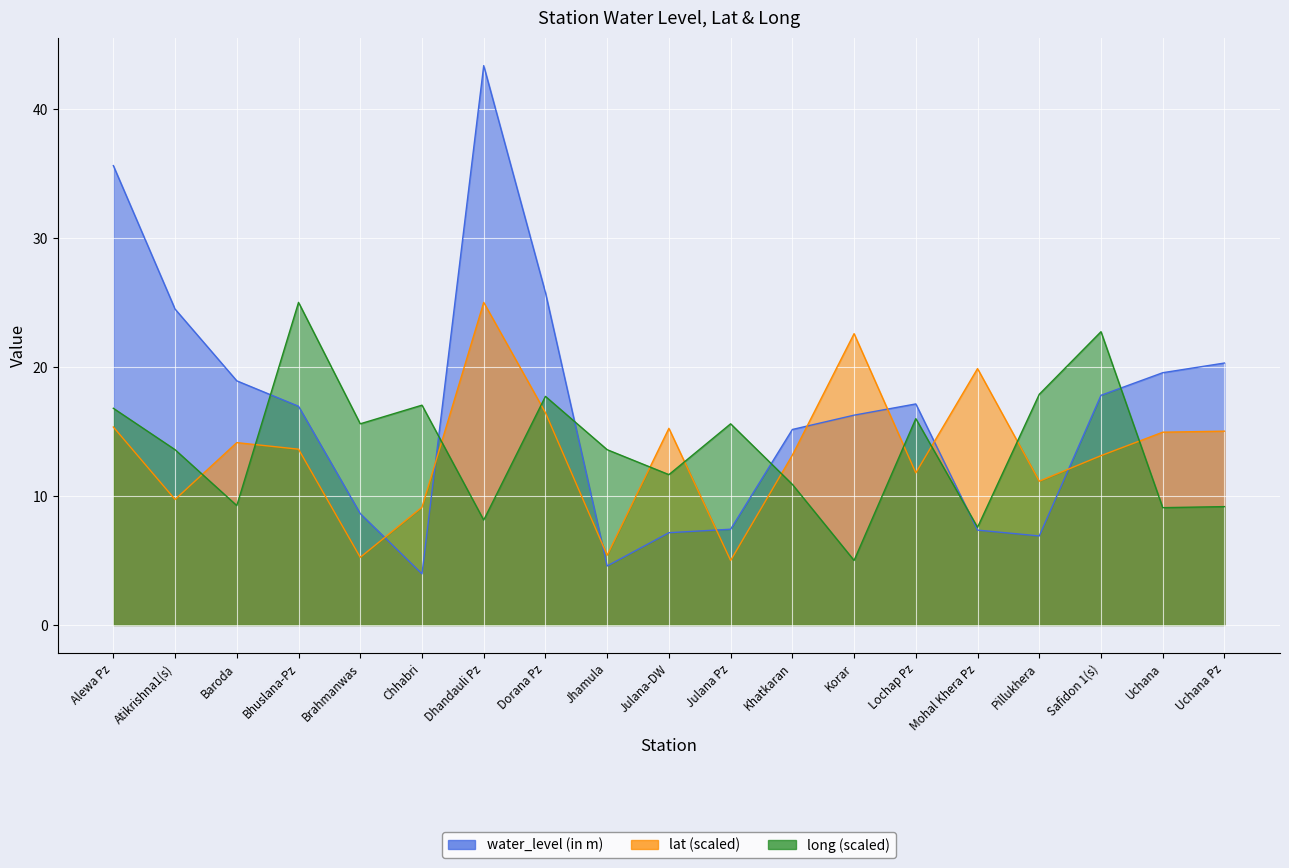

What are all the series names shown in the legend?

water_level (in m), lat, long